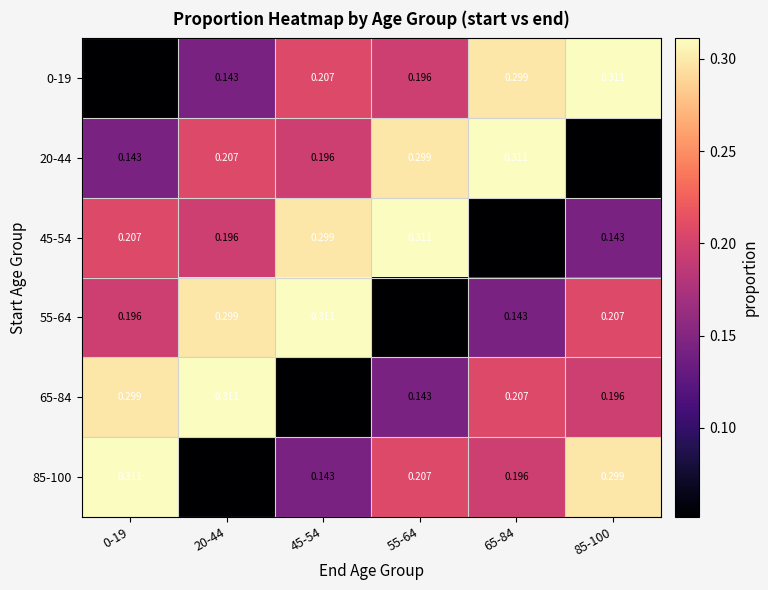

Which series has the largest range (max minus min)?

0-19